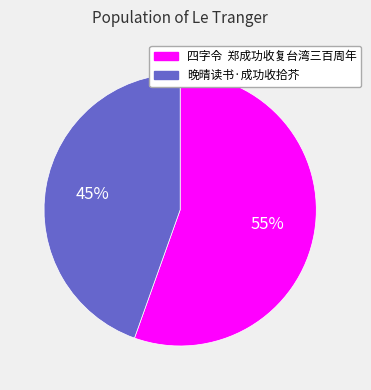

To the nearest percent, what is the average slice percentage?

50%